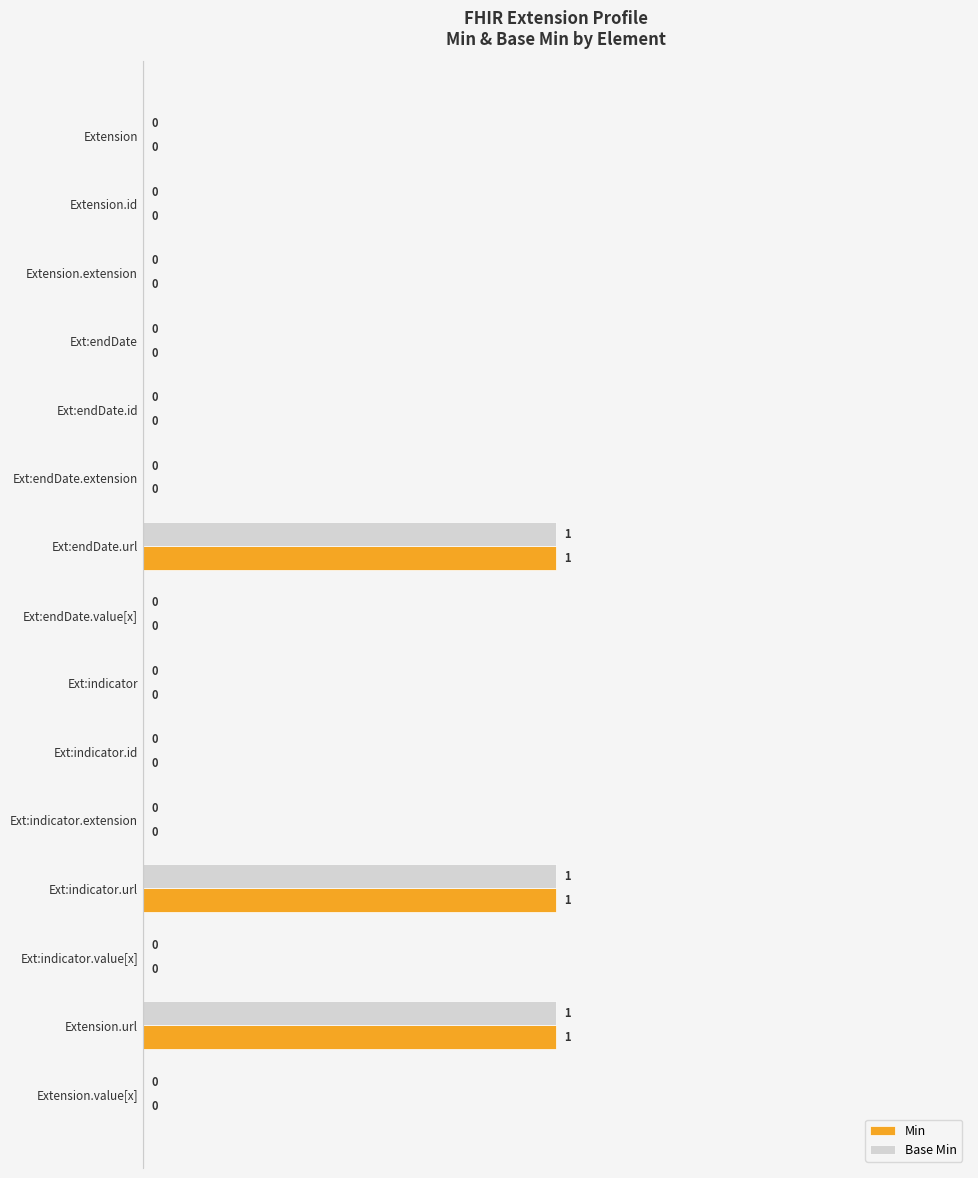

The Min series shows 1 at Ext:endDate.id. True or false?

False